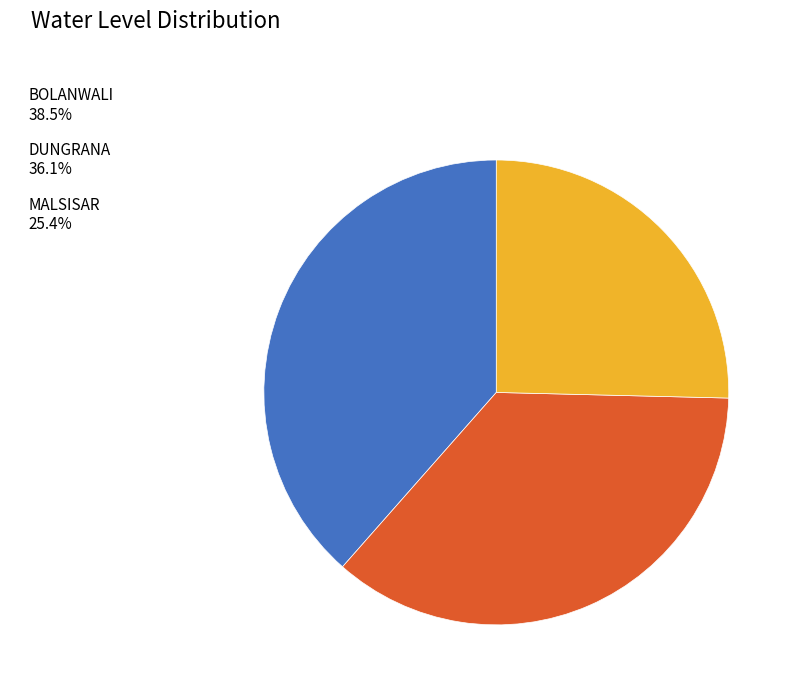

Is BOLANWALI the majority of the pie?

No